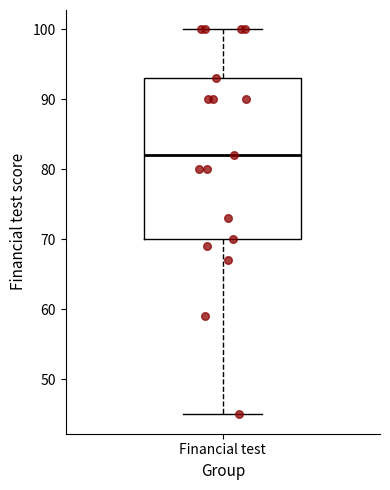

Where does the upper whisker of the box for Financial test end on the y-axis? The values are not printed on the chart, so give them approximately, as read against the axis.

100